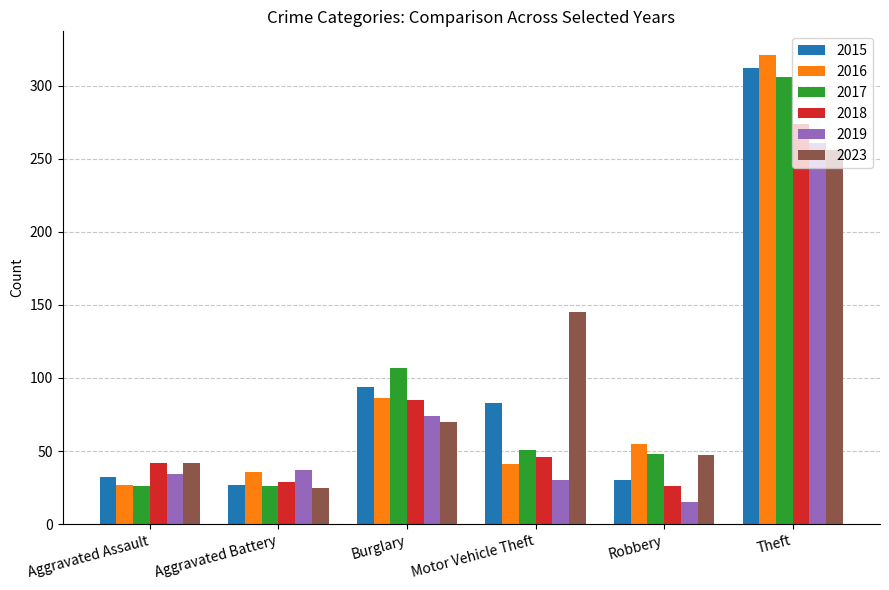

What is the approximate value of 2018 at Motor Vehicle Theft, to the nearest 10?

50